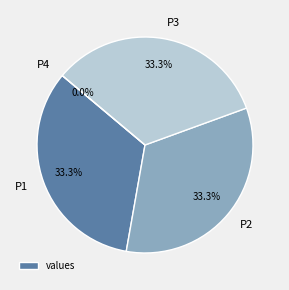

Is there any slice that represents more than half of the pie?

No